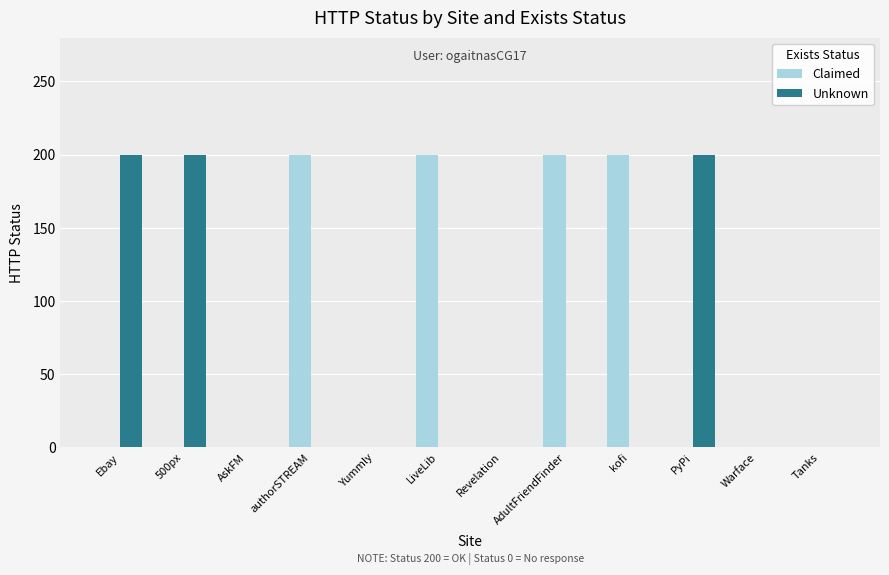

What is the sum of all Unknown values?

600